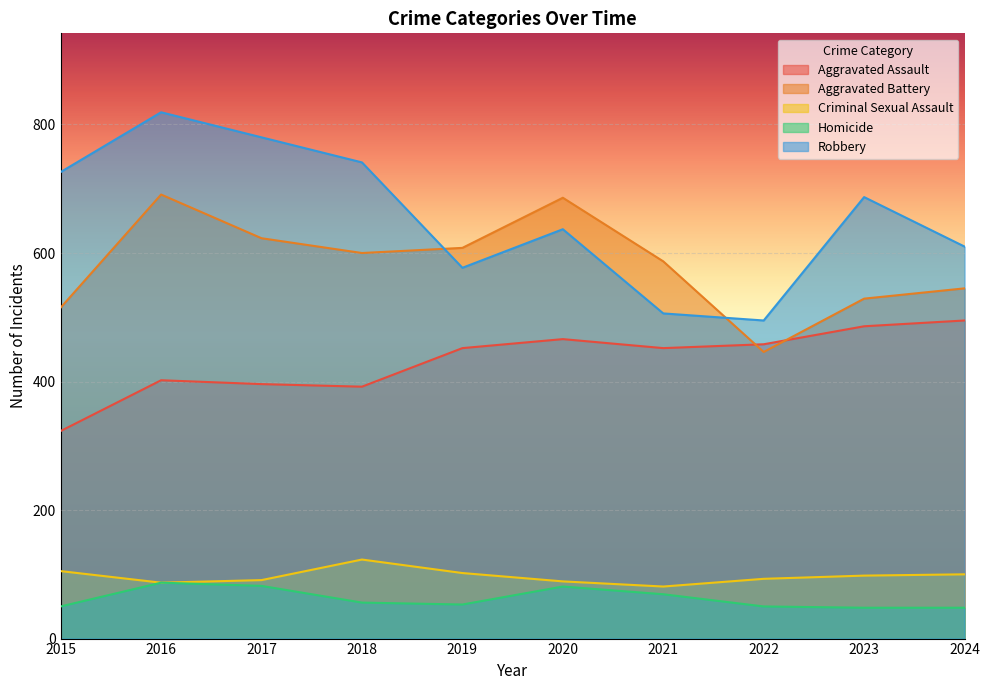

Which category has the highest value in the Criminal Sexual Assault series?

2018